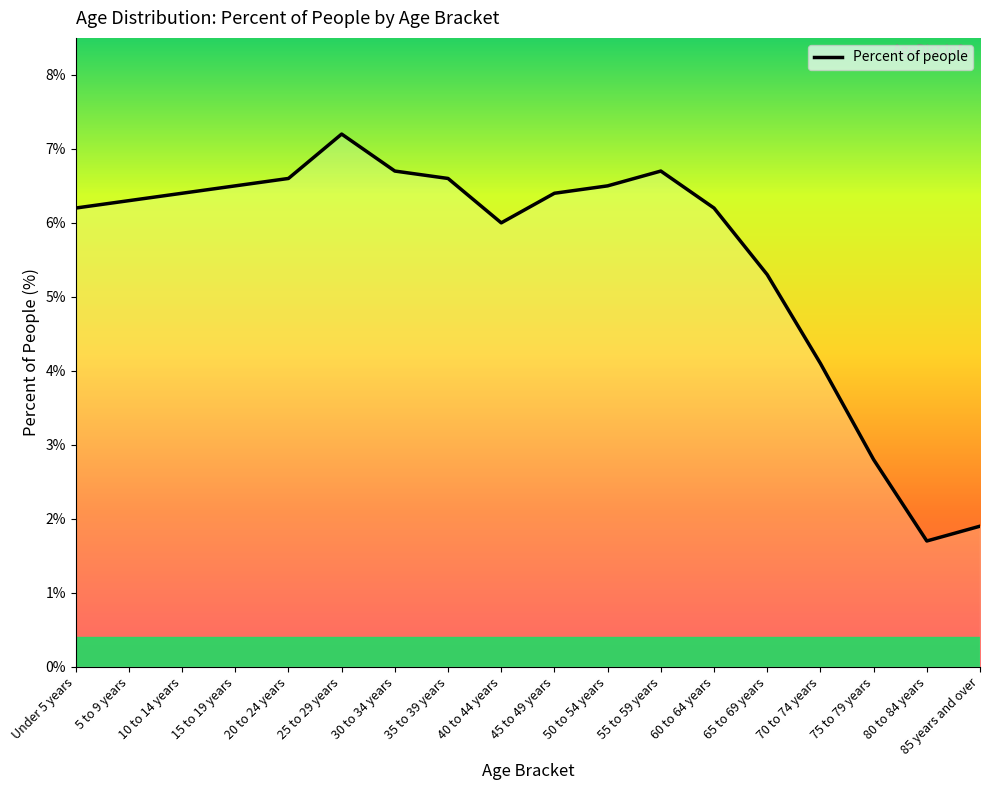

At which category does the chart reach its minimum across all series?

80 to 84 years